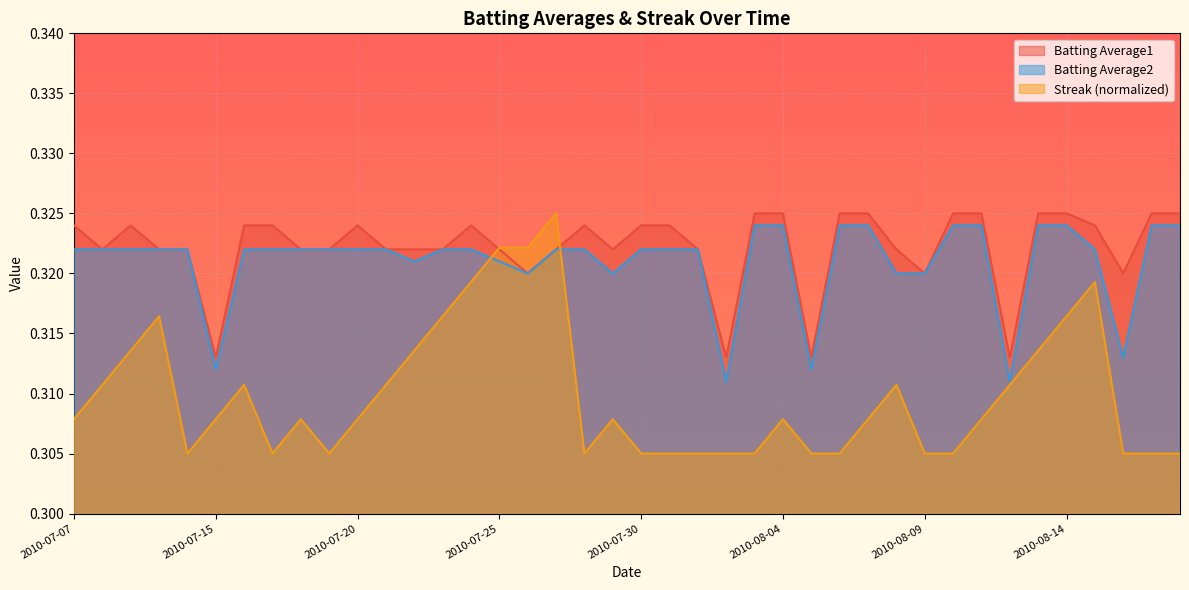

Which series has the widest spread of values?

Streak (normalized)